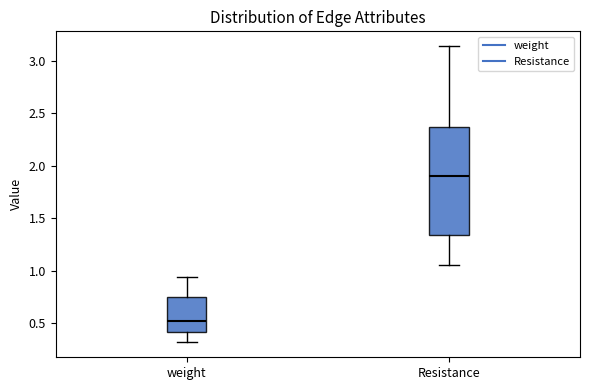

Reading left to right, read every box against the y-axis: the position of its median line, the range the box covers, and the ends of its whiskers. The values are not printed on the chart, so give them approximately, as read against the axis.

weight: median 0.55, box 0.40 to 0.75, whiskers 0.30 to 0.95
Resistance: median 1.90, box 1.35 to 2.35, whiskers 1.05 to 3.15